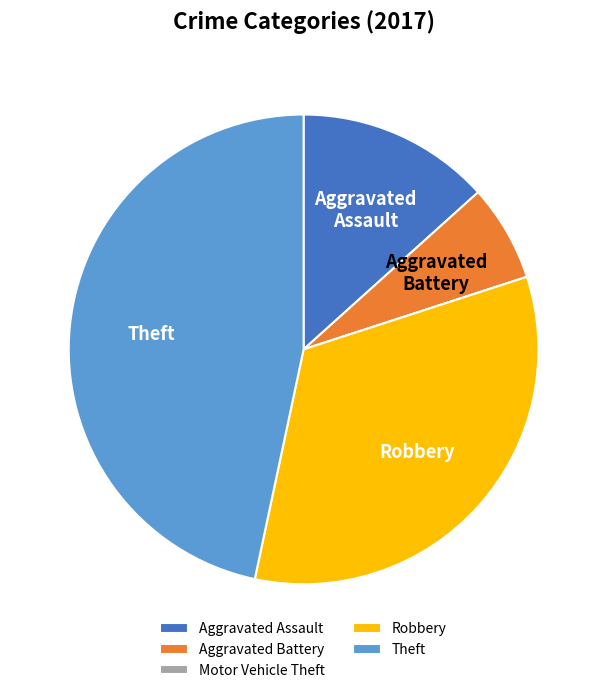

What is the largest slice in the pie chart?

Theft